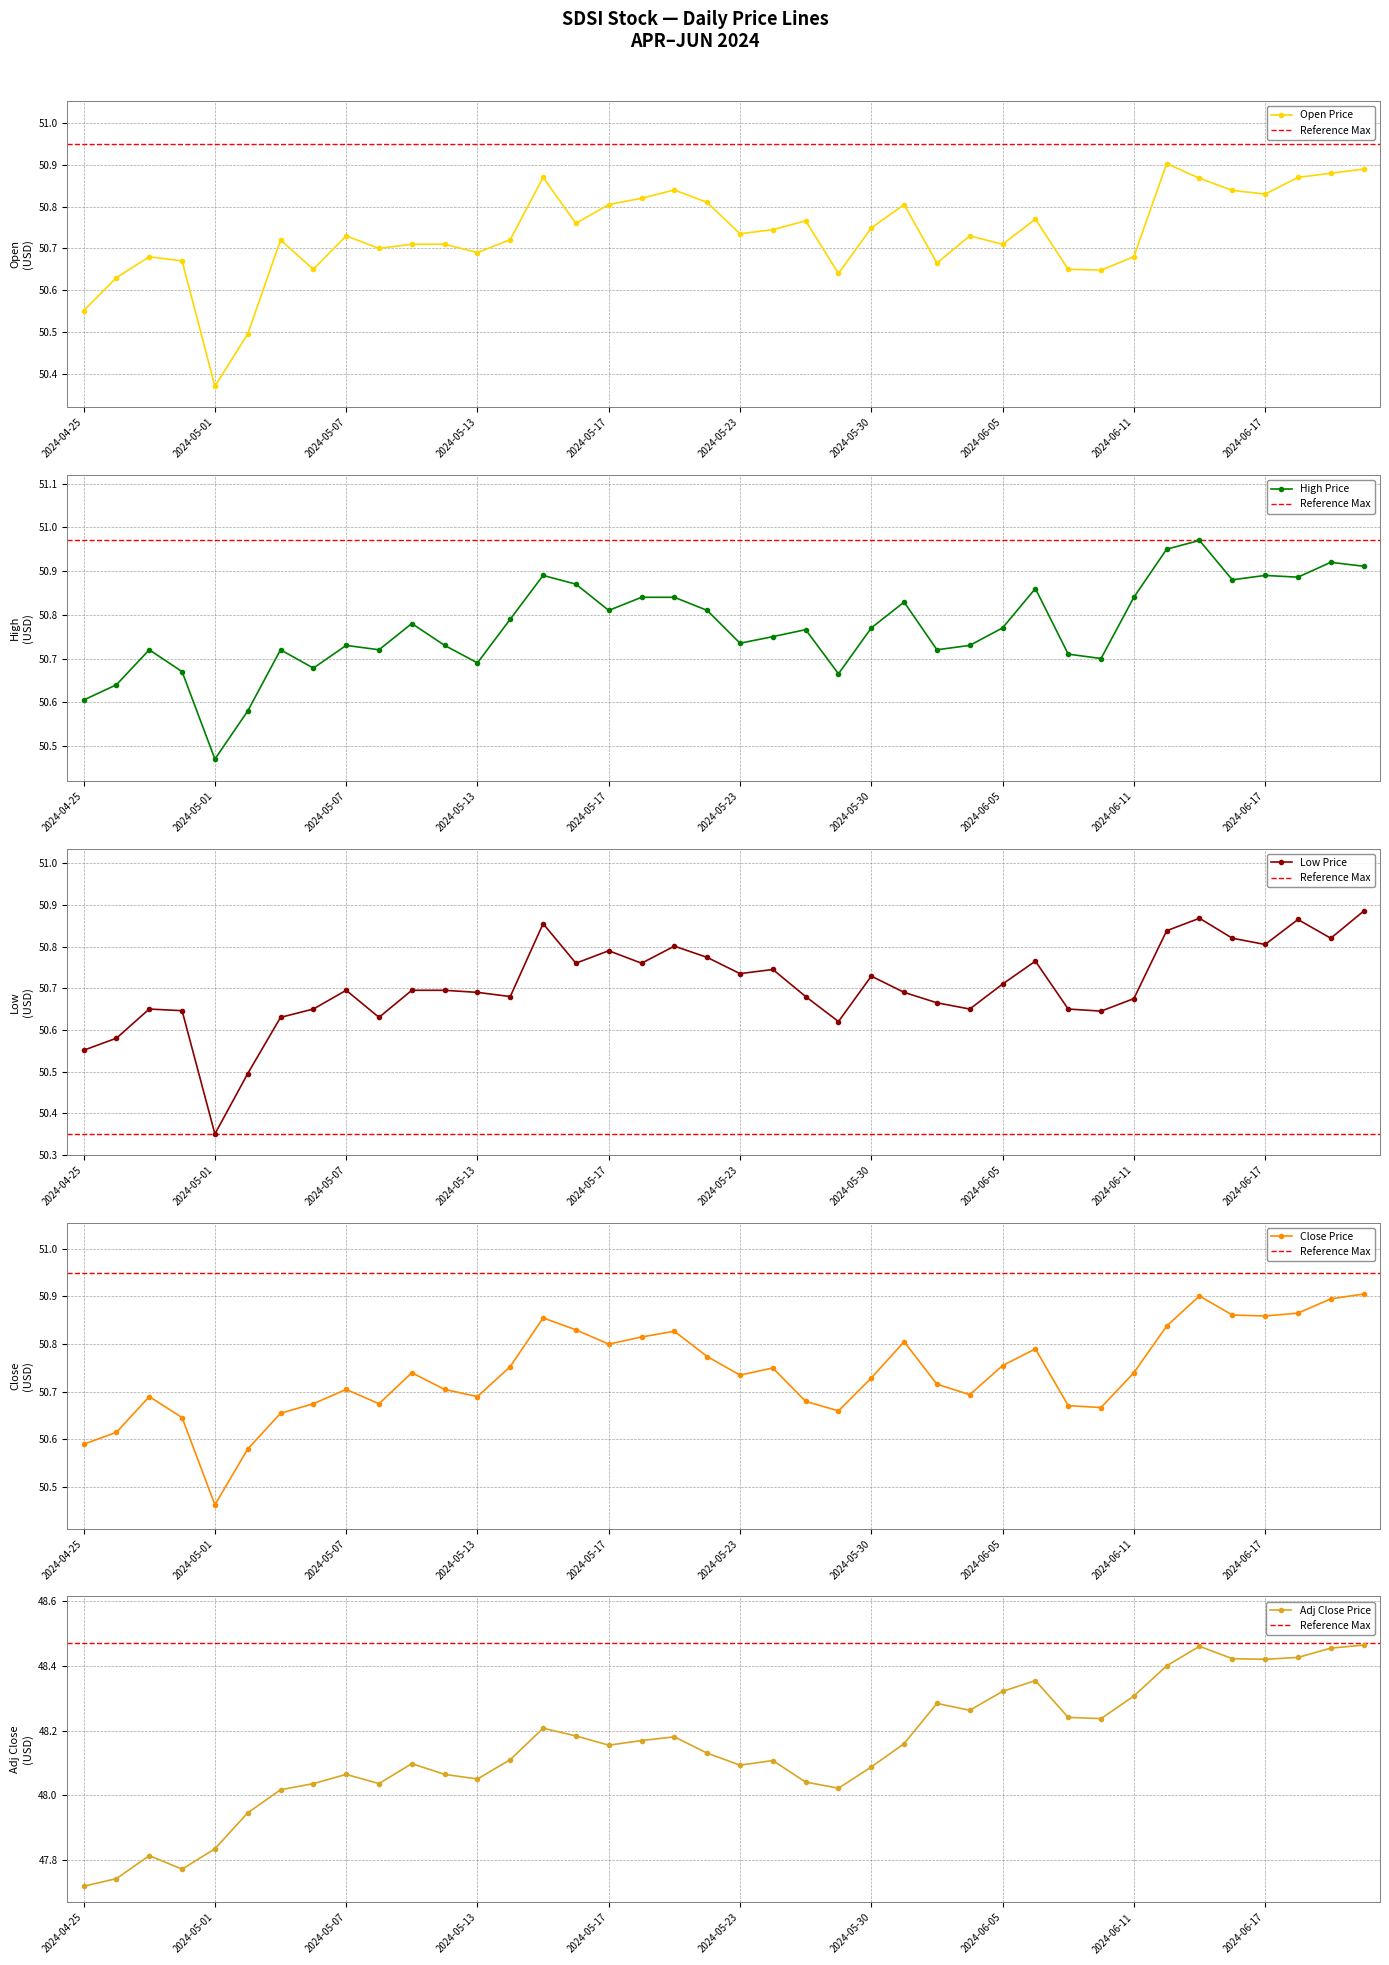

True or false: Open Price has more than 1 interior local peaks.

True